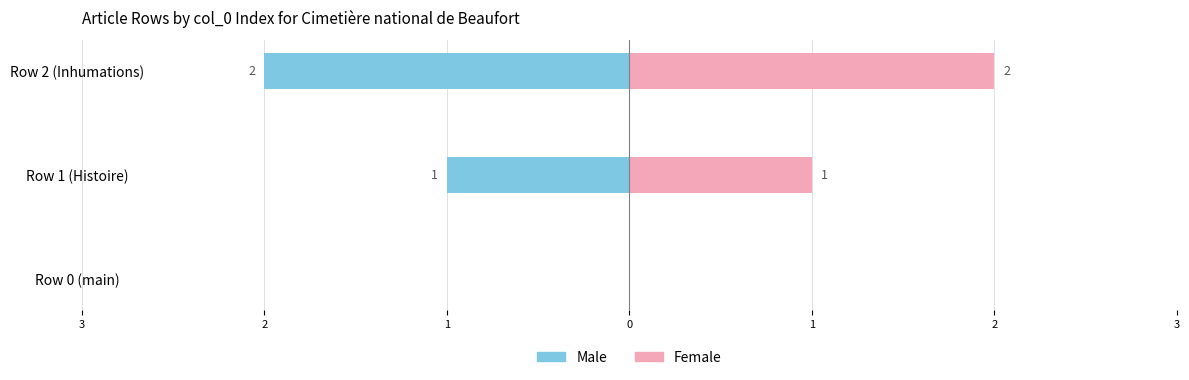

The Female series shows 1 at Row 1 (Histoire). True or false?

True